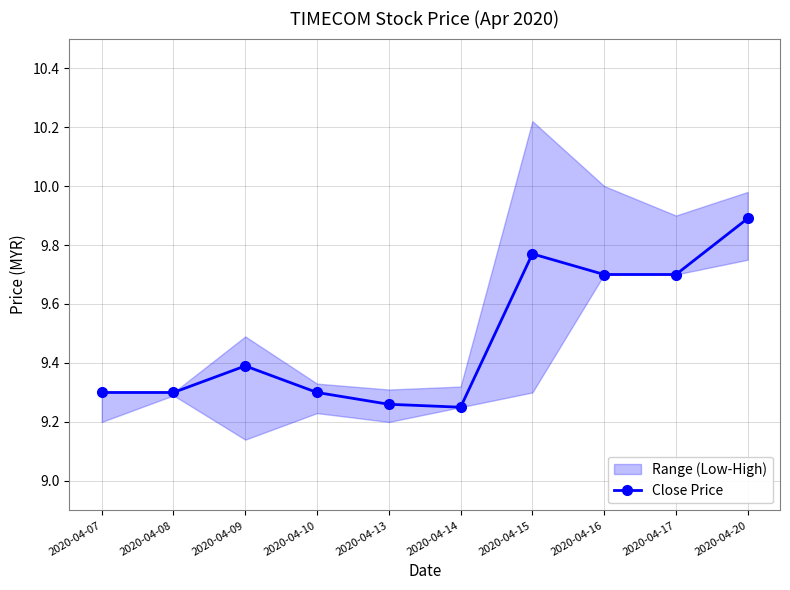

What is the ratio of the value at 2020-04-08 to the value at 2020-04-14?

1.0